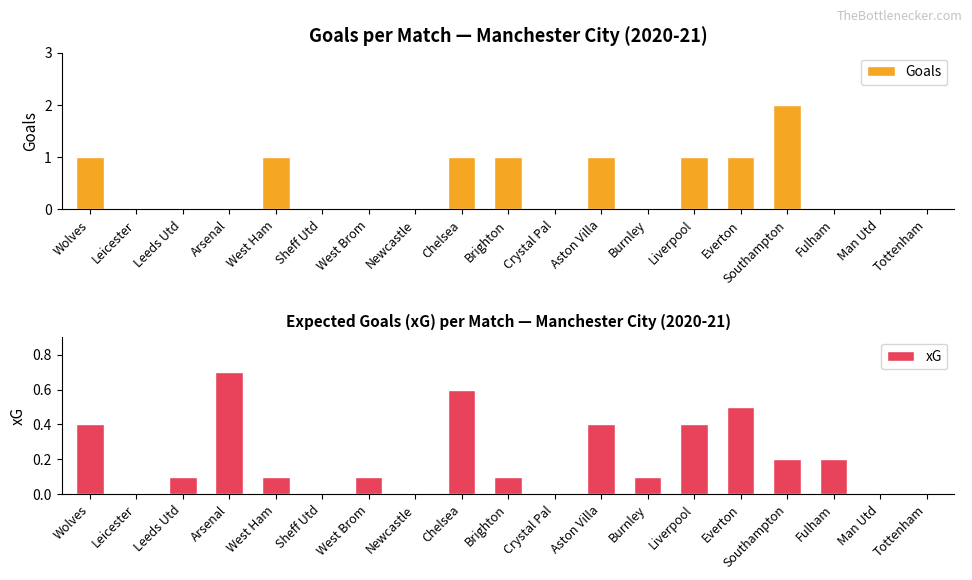

The value of xG at Newcastle is 0.0. True or false?

True